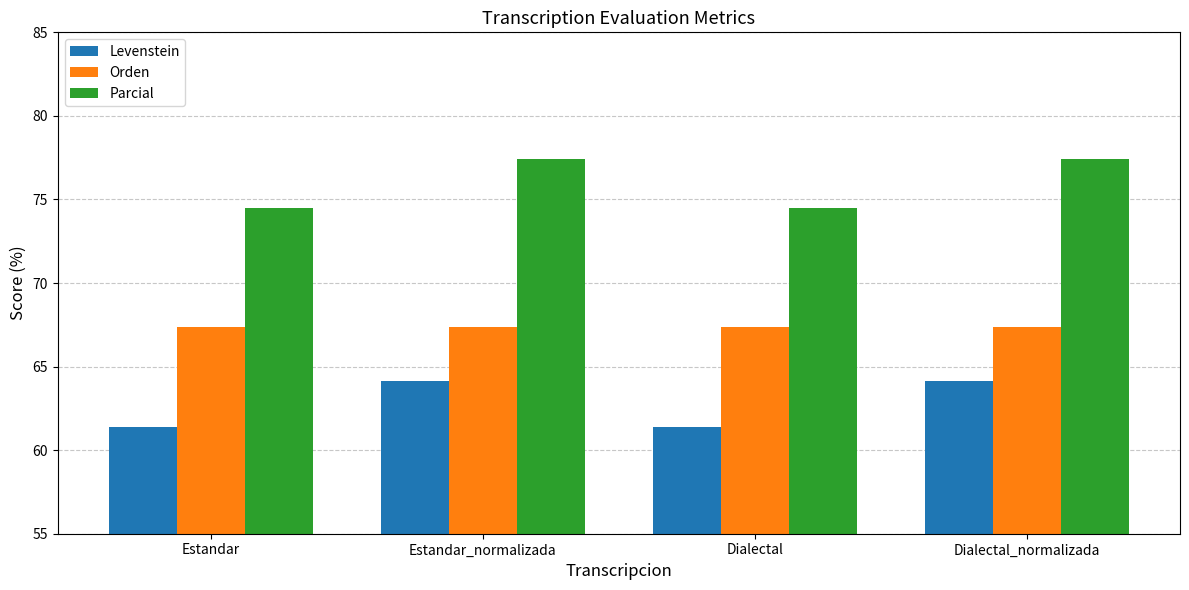

What is the difference between the second highest and second lowest values in the Levenstein series?

2.7